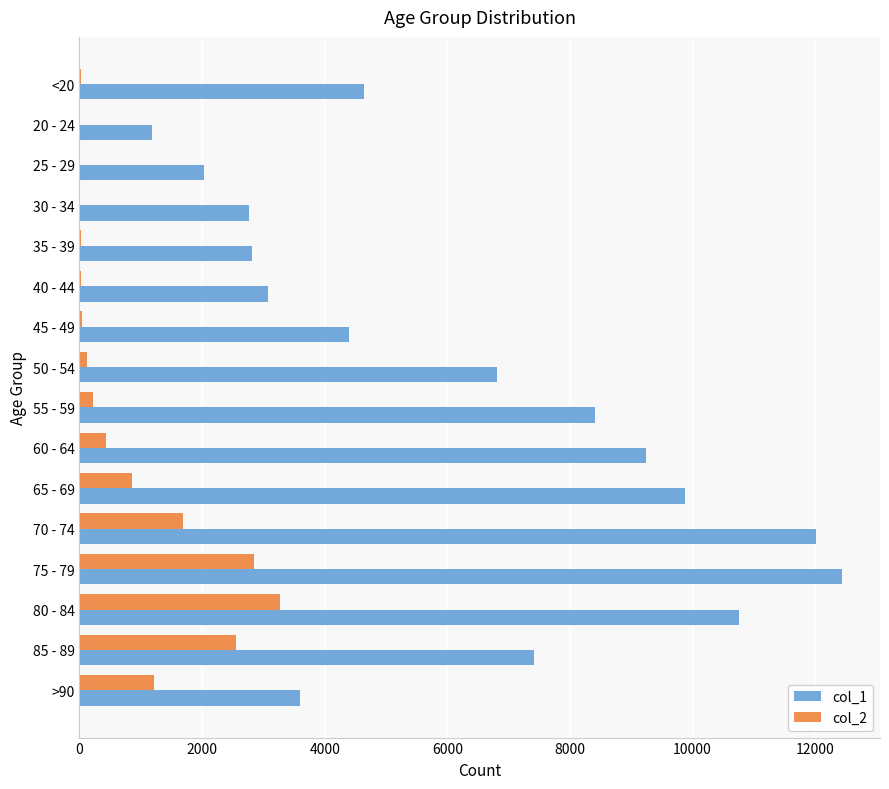

At which label does col_1 reach its peak?

75 - 79